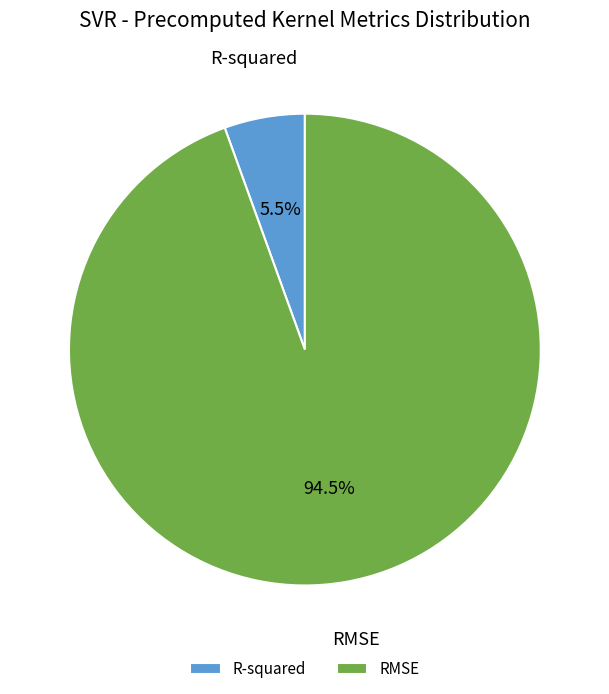

Is there any slice that represents more than half of the pie?

Yes